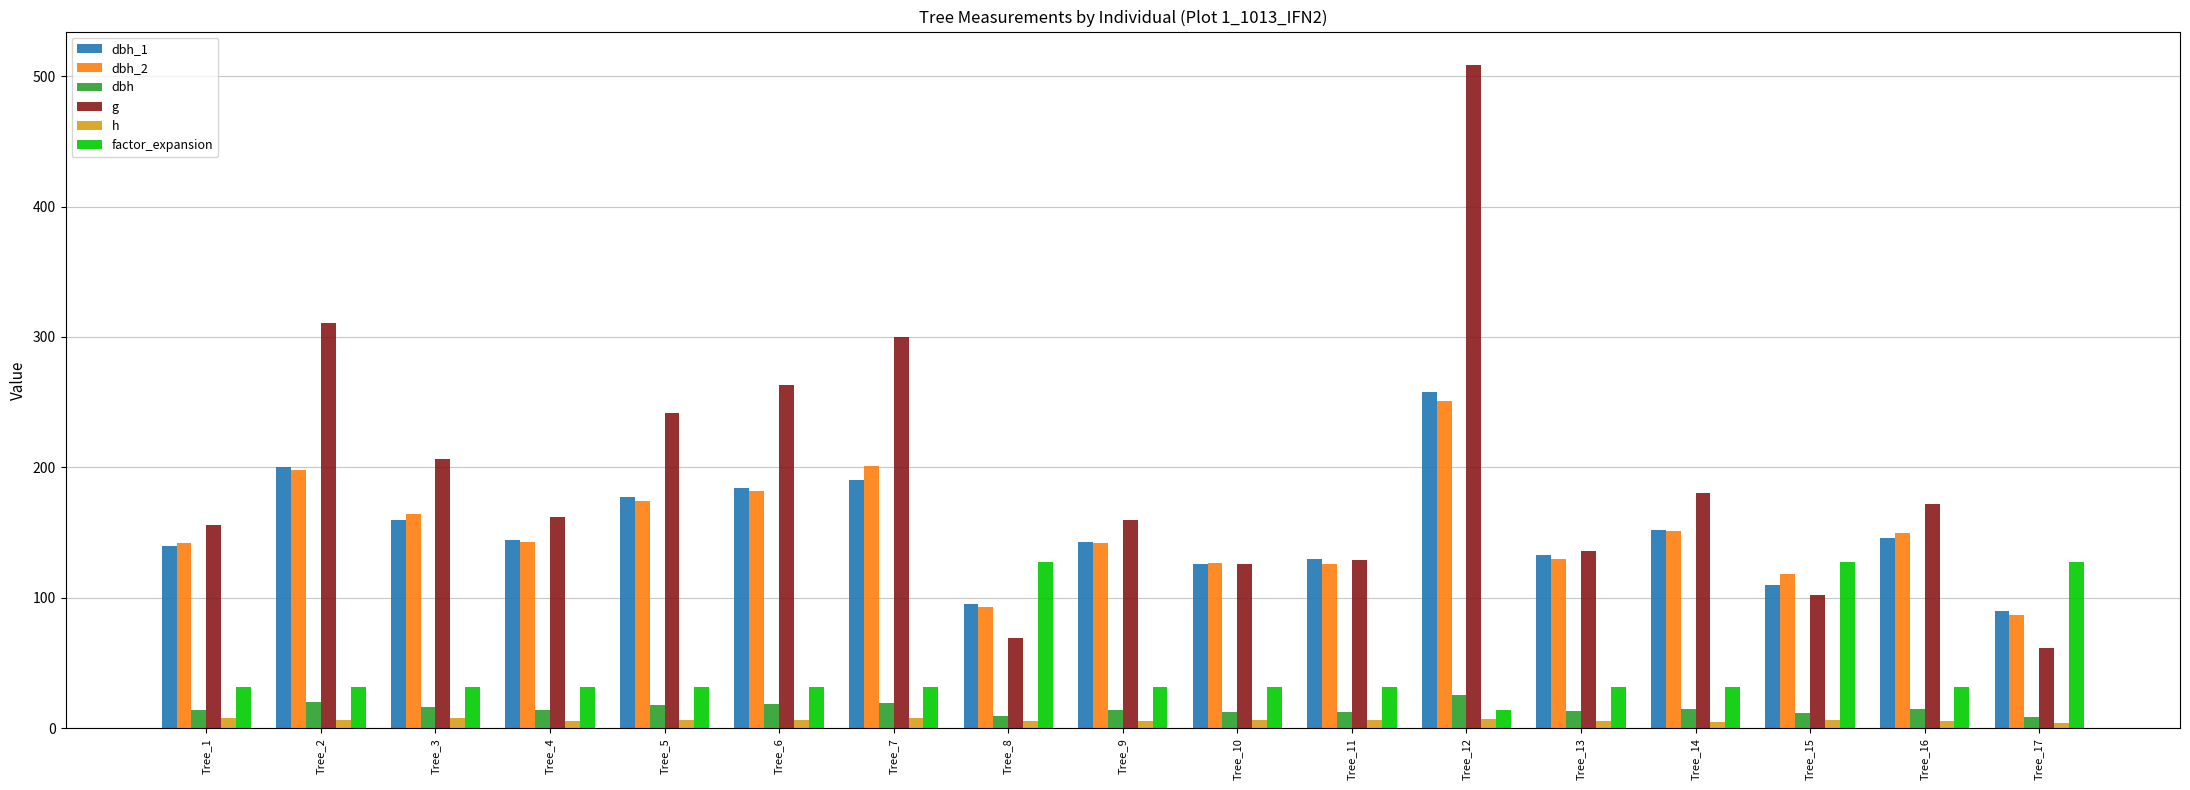

What is the average value of the h series?

6.0